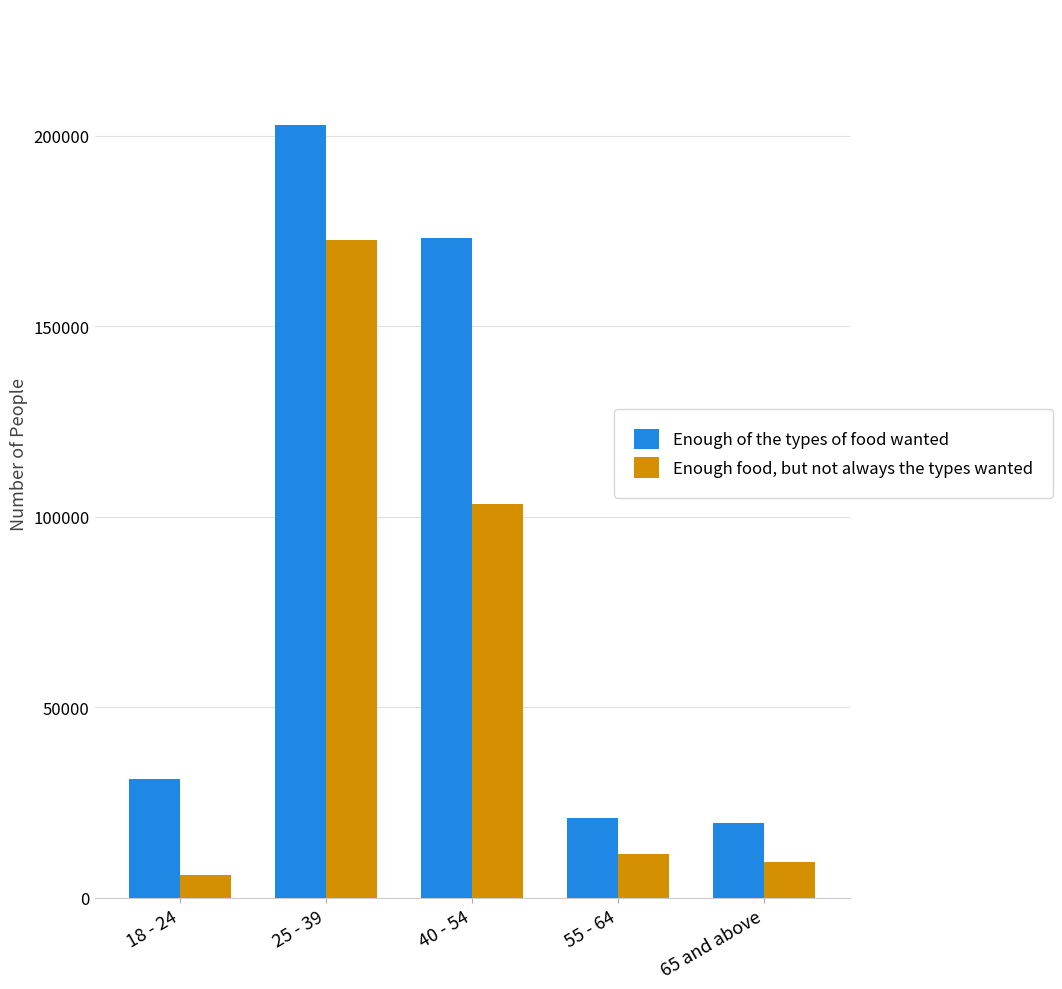

Reading left to right, what are all the values shown in this chart?

Enough of the types of food wanted: 18 - 24=30984	25 - 39=202794	40 - 54=173188	55 - 64=20998	65 and above=19502
Enough food, but not always the types wanted: 18 - 24=5849	25 - 39=172524	40 - 54=103206	55 - 64=11362	65 and above=9307